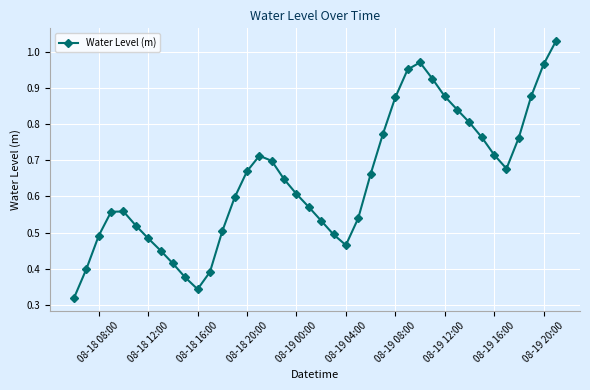

True or false: there are more than 2 points higher than both neighbors.

True